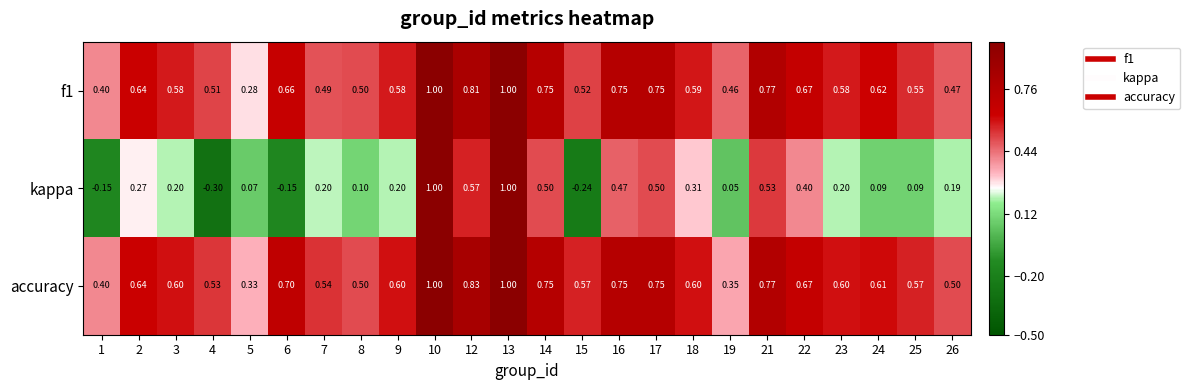

What is the total value across all series at 10?

3.0